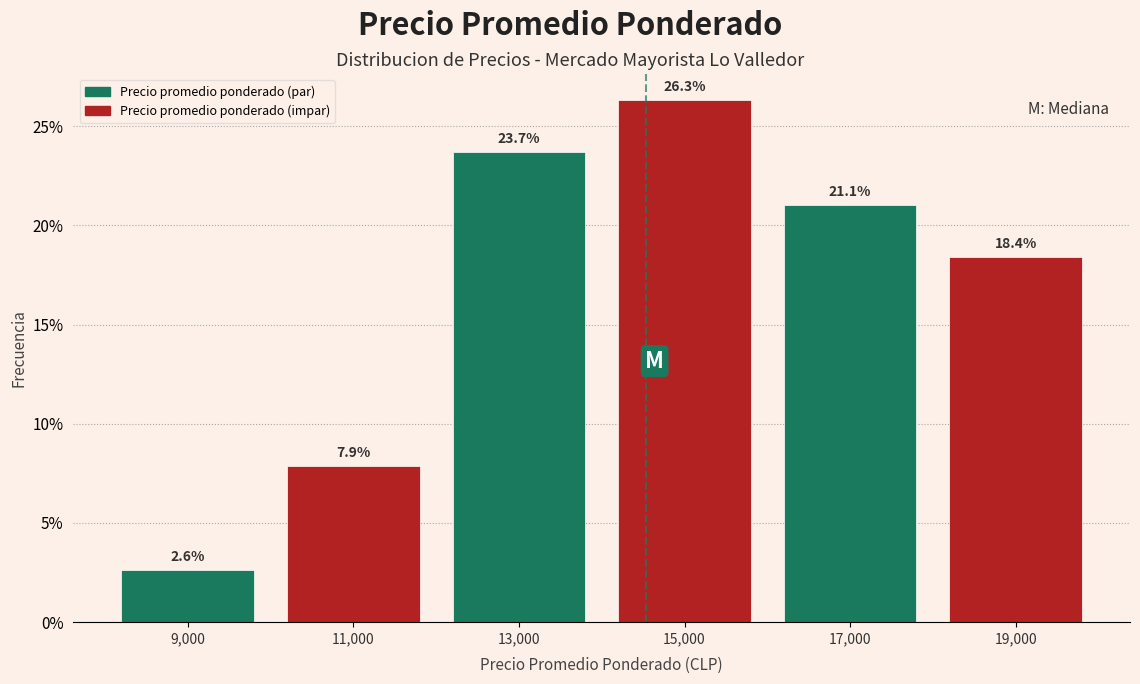

Reading left to right, list every bar in this chart as the range it spans on the x-axis followed by its height.

8000 to 10000: 2.6
10000 to 12000: 7.9
12000 to 14000: 23.7
14000 to 16000: 26.3
16000 to 18000: 21.1
18000 to 20000: 18.4